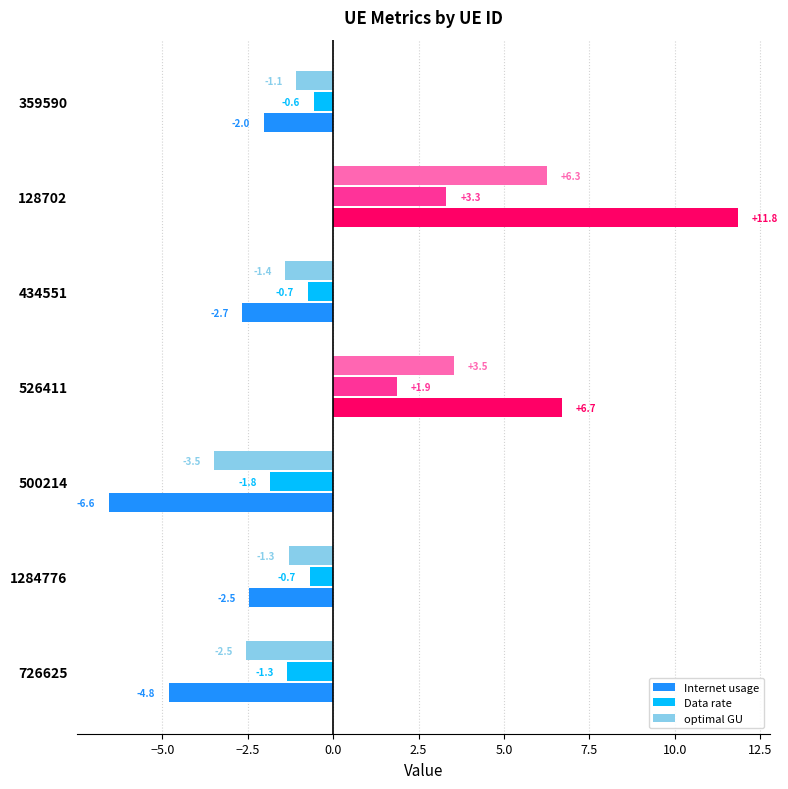

Which series has the largest range (max minus min)?

Internet usage